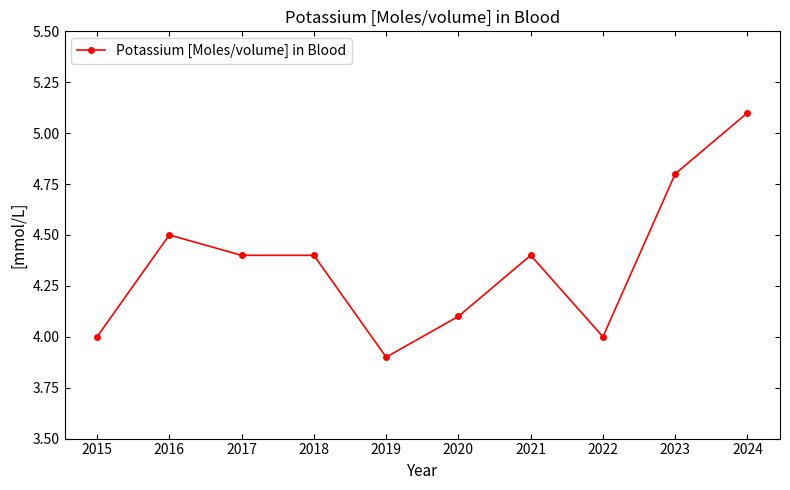

What is the value of the 4th point from the left?

4.4